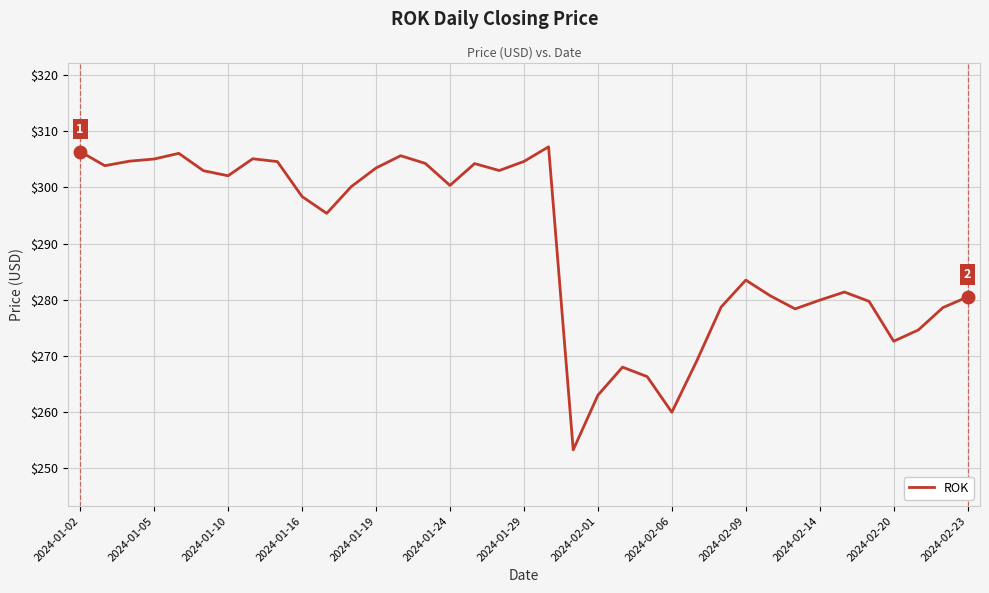

What is the difference between the maximum and minimum values?

53.9